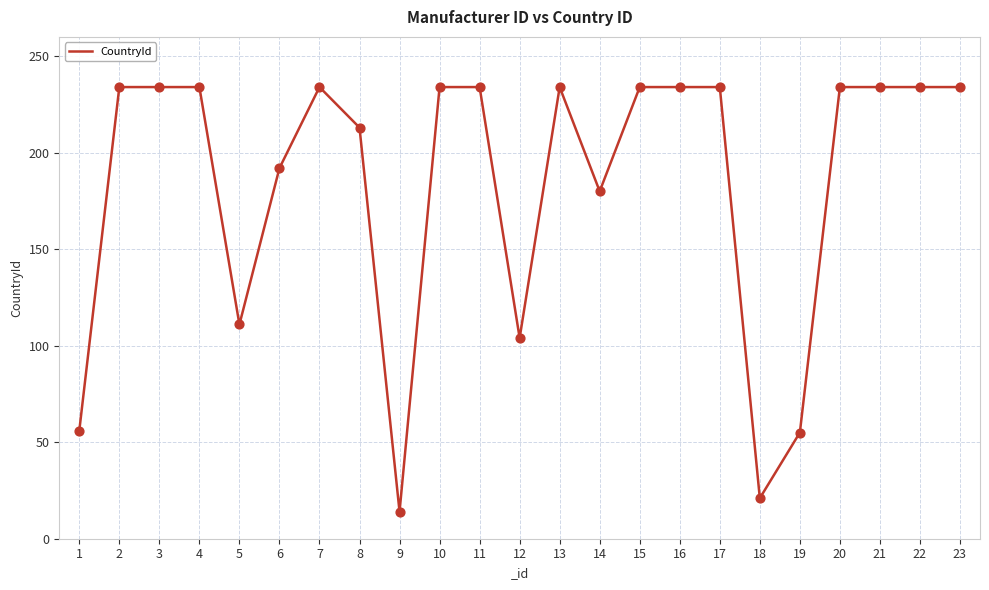

What is the change in value from 11 to 19?

-179